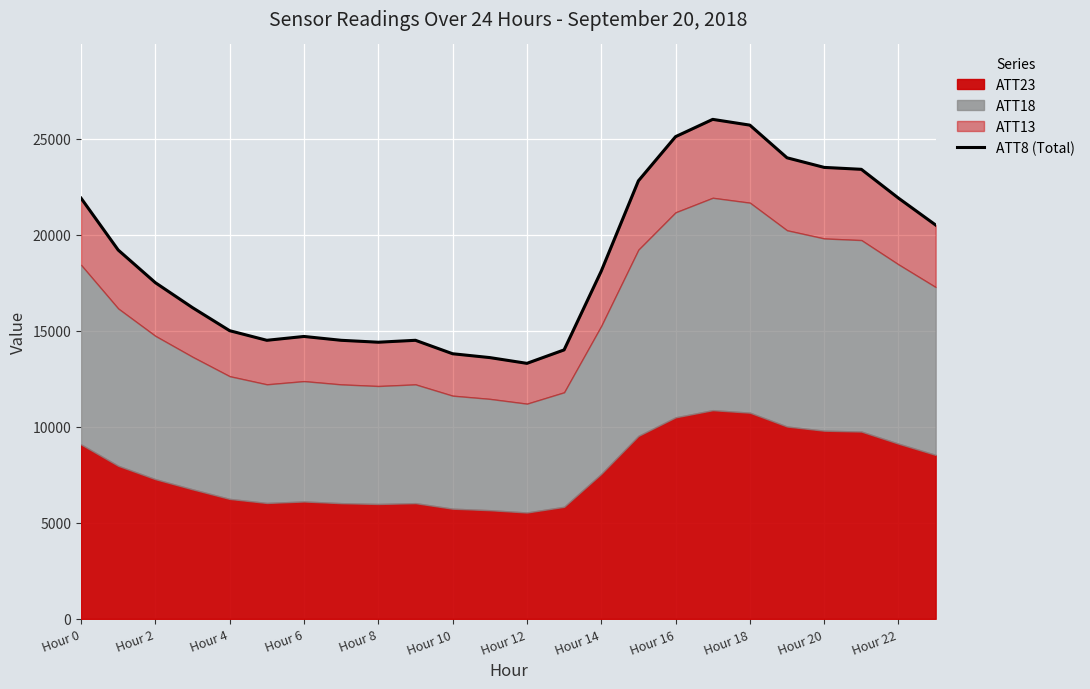

What is the ratio of the value at Hour 18 to the value at Hour 16?

1.0